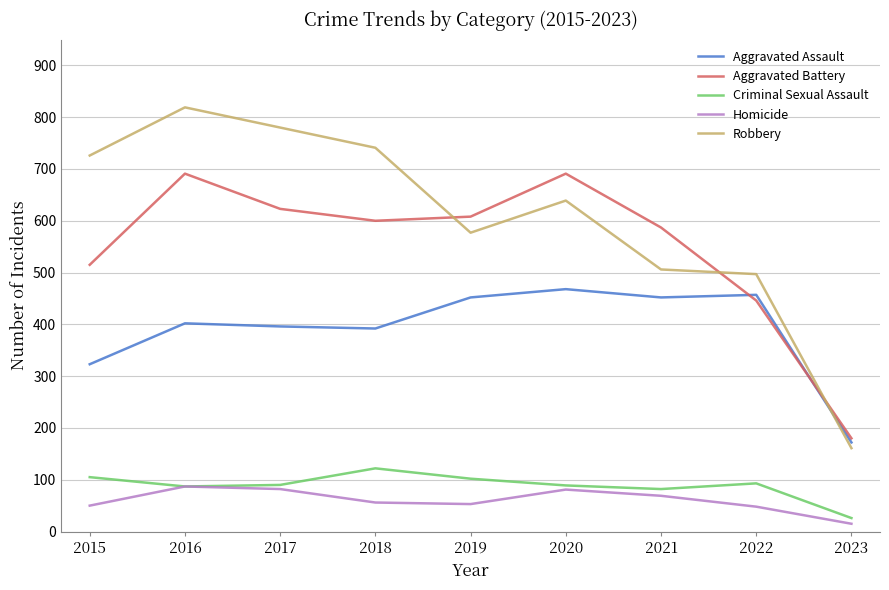

True or false: Criminal Sexual Assault and Robbery cross at least once.

False